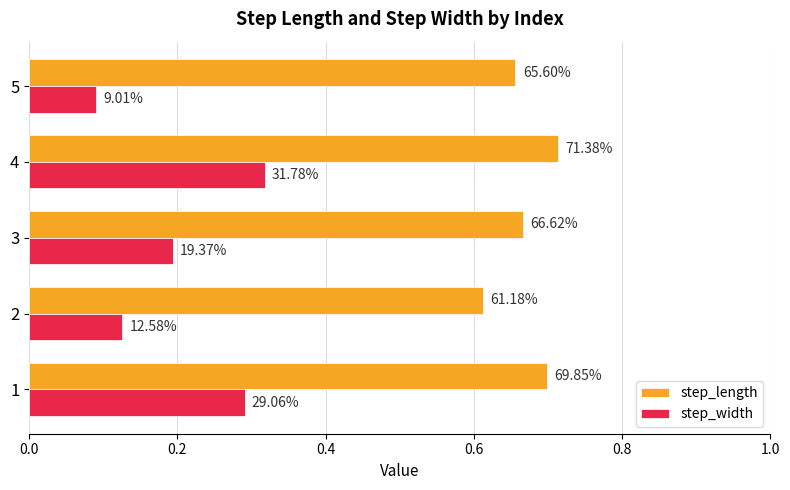

What is the minimum value for step_width?

0.1